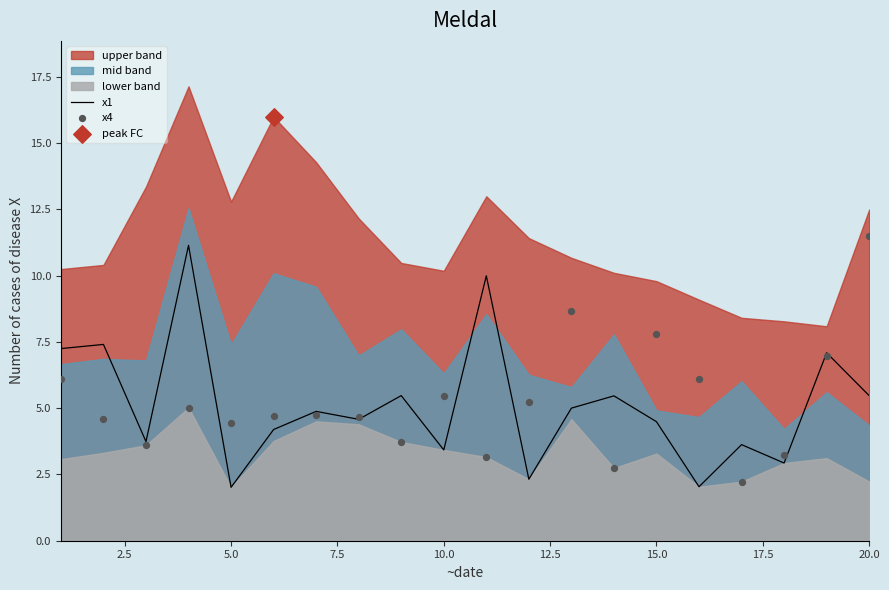

Which series has the widest spread of Y values?

x4